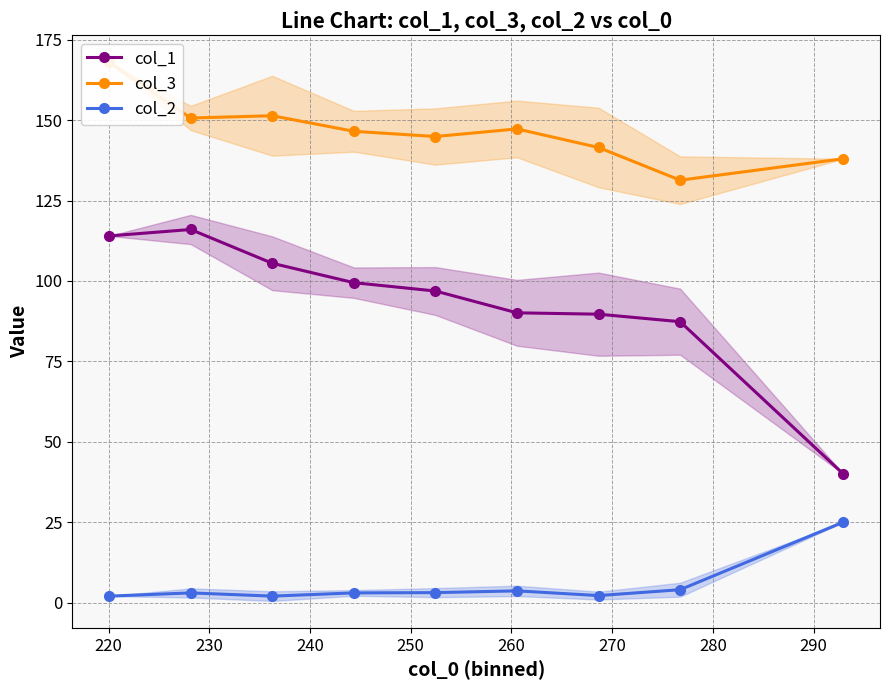

True or false: col_2 and col_1 intersect in this chart.

False